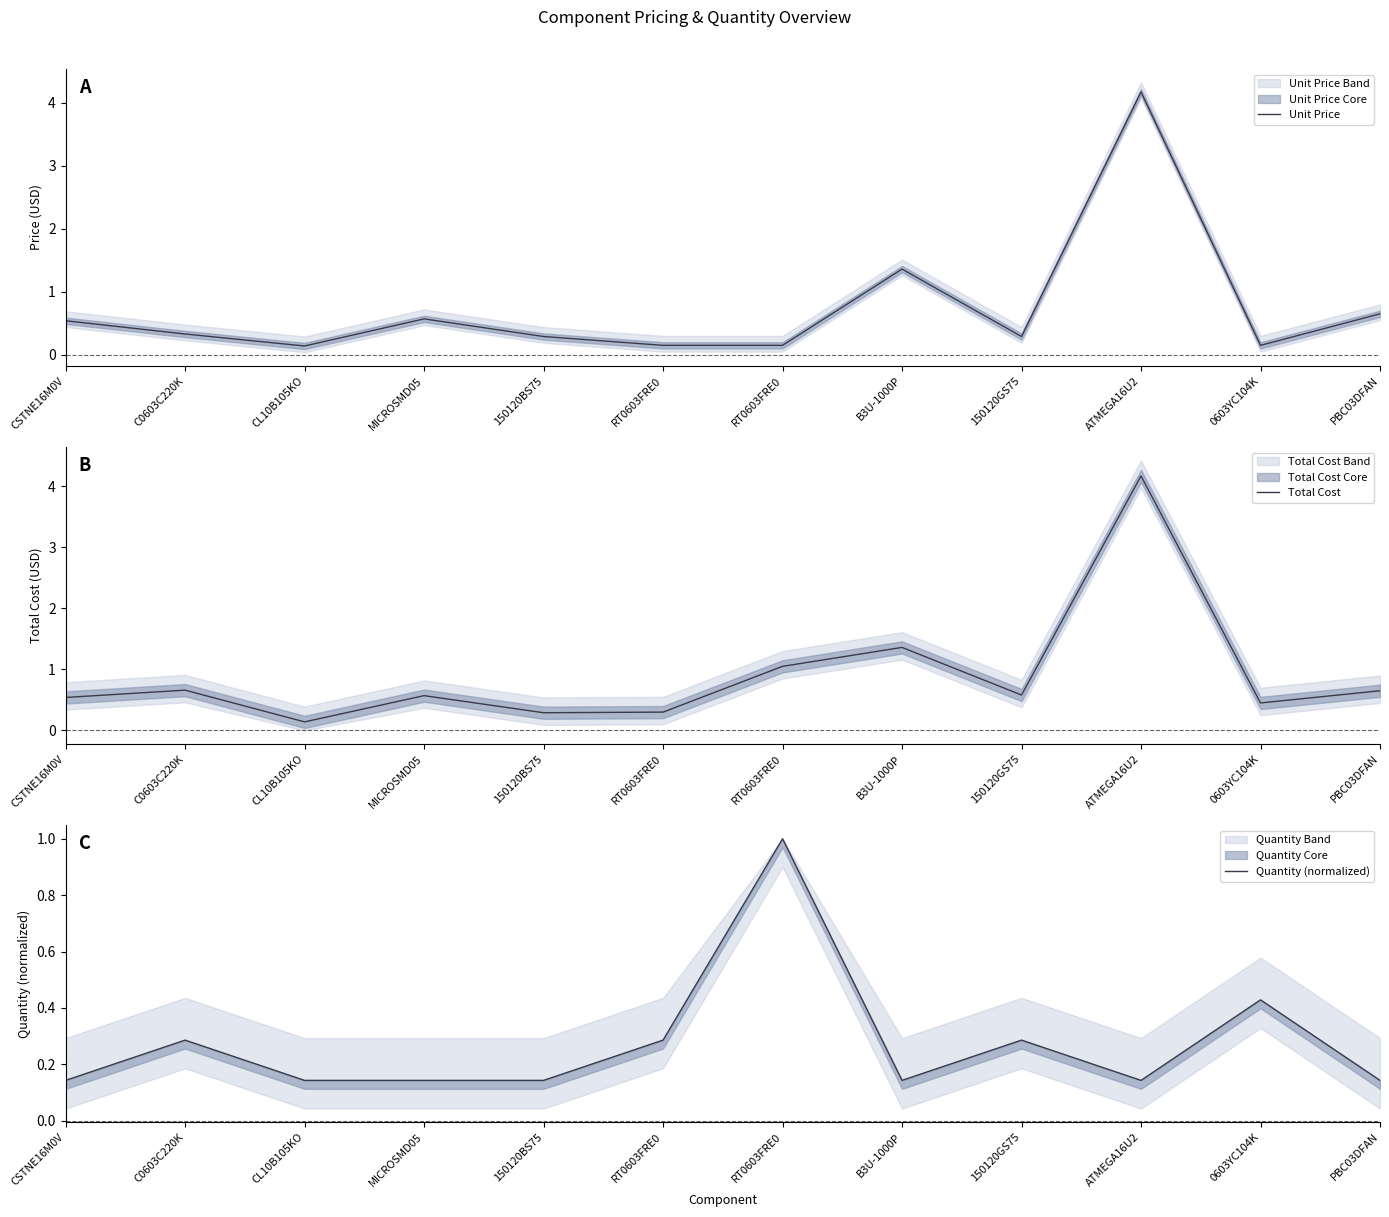

What are all the series names shown in the legend?

Unit Price, Total Cost, Quantity (normalized)